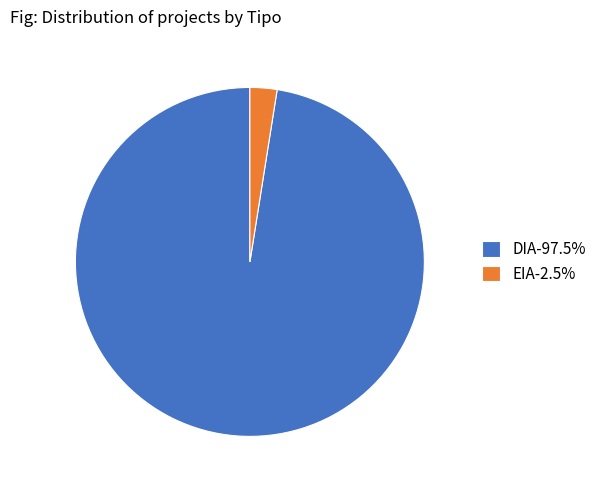

Between EIA and DIA, which is larger?

DIA